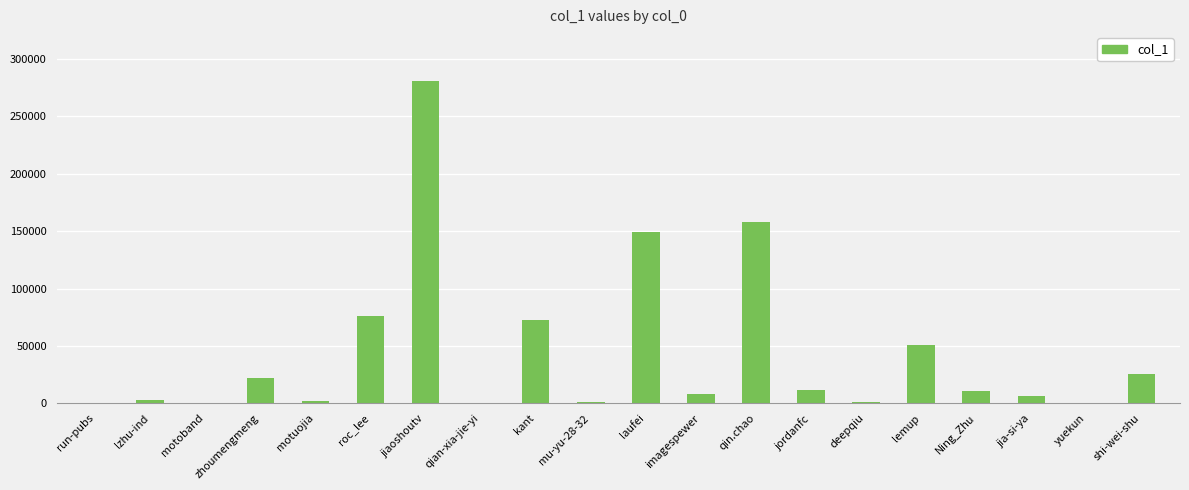

The value at jordanfc is 11672. True or false?

True